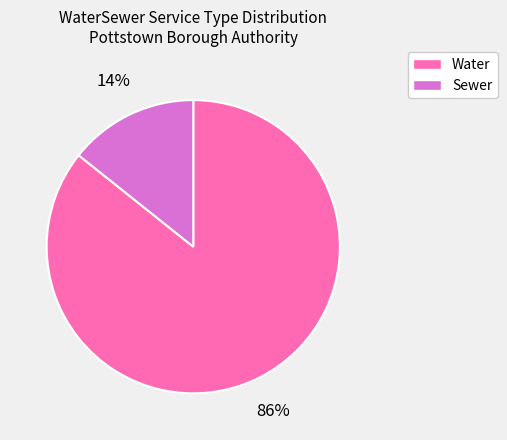

What is the largest slice in the pie chart?

Water